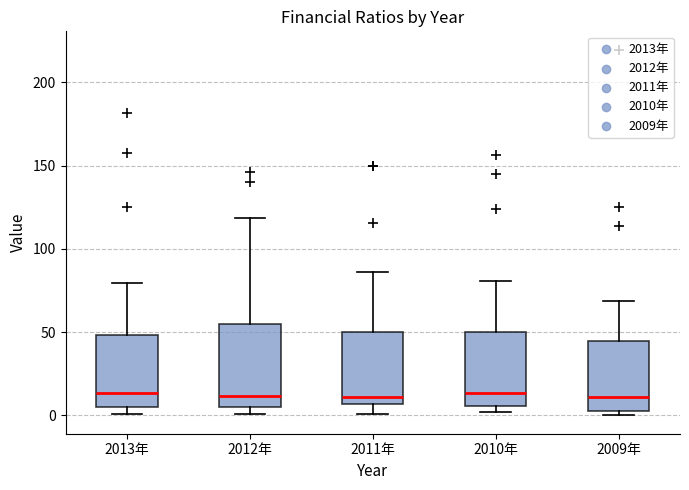

Where does the upper whisker of the box for 2009年 end on the y-axis? The values are not printed on the chart, so give them approximately, as read against the axis.

70